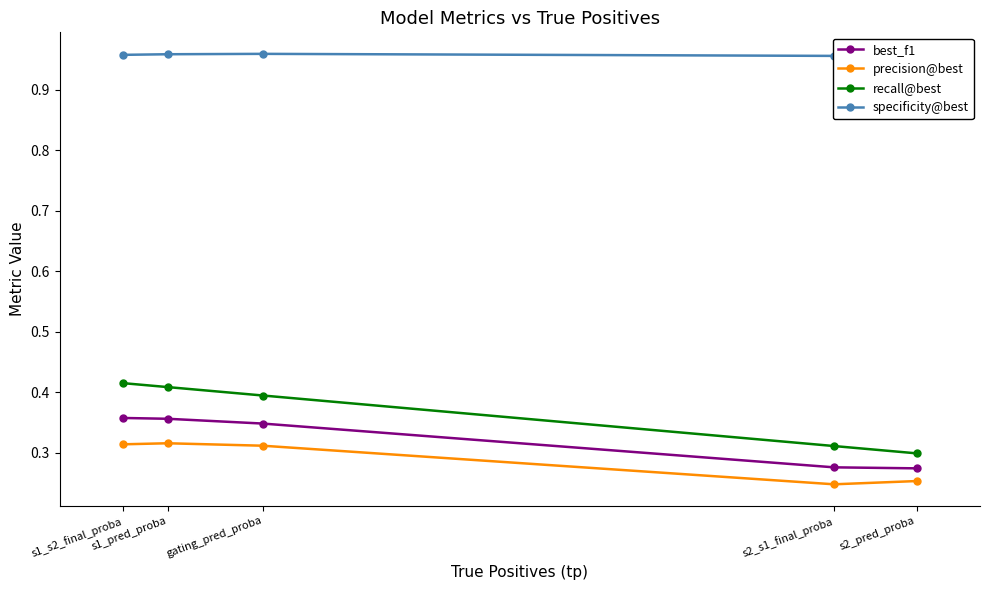

What is the approximate value of best_f1 at s1_s2_final_proba?

0.4